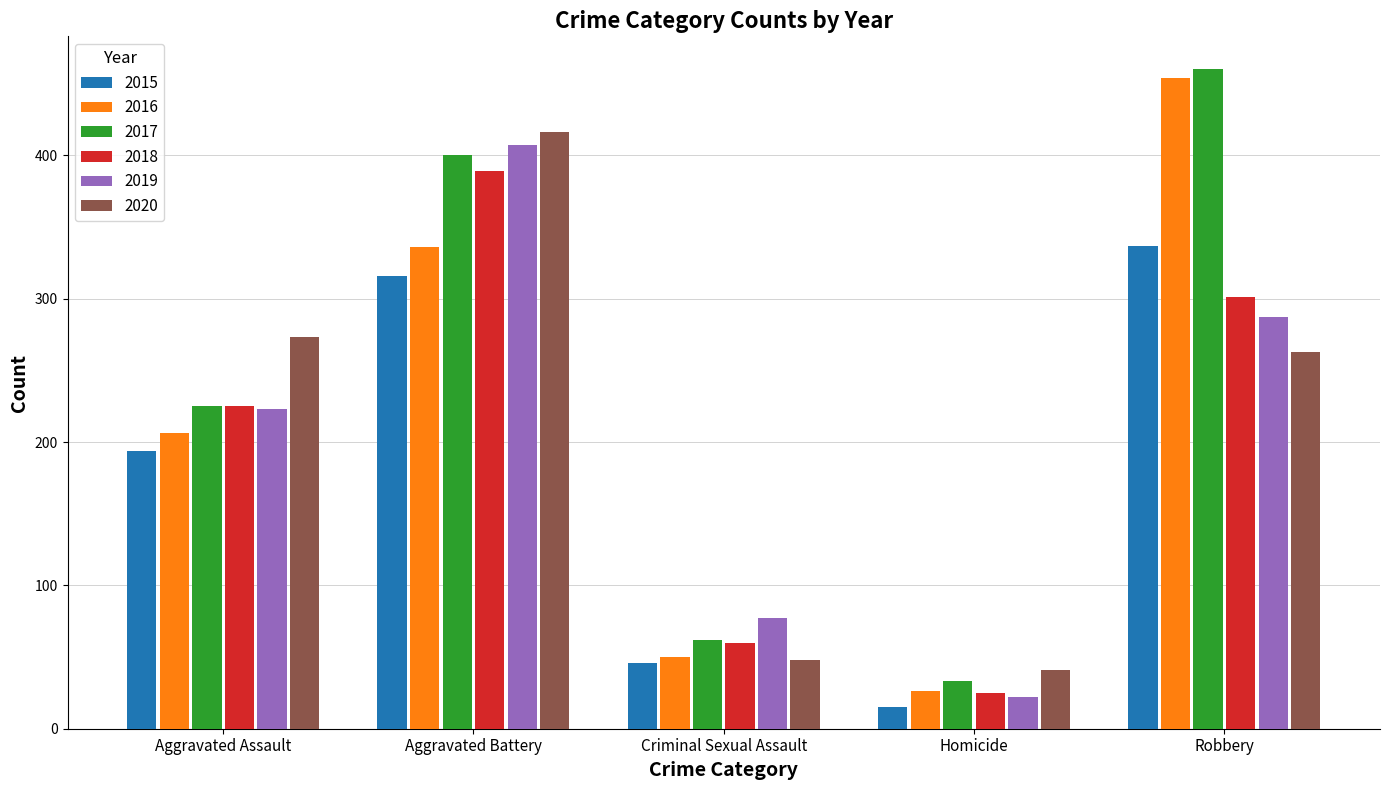

True or false: 2019 has a value of 37 at Homicide.

False